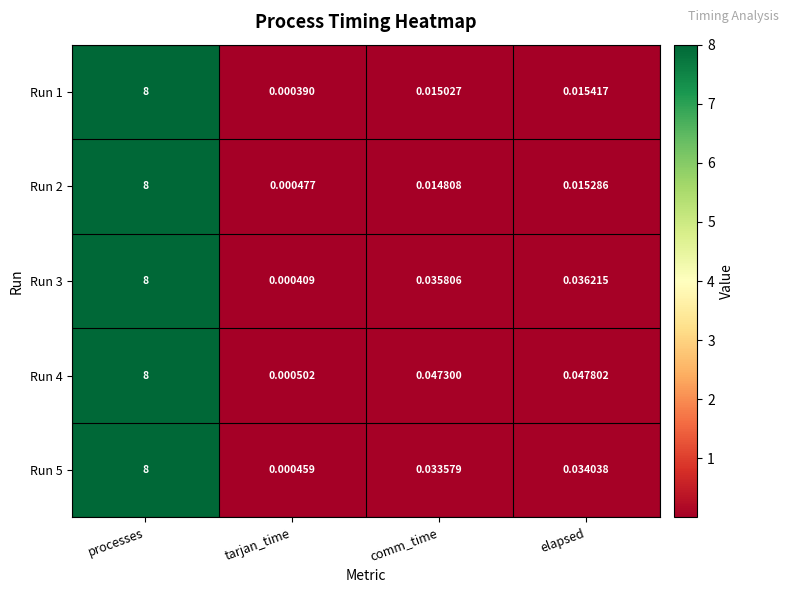

At which category is the sum across all series the highest?

processes